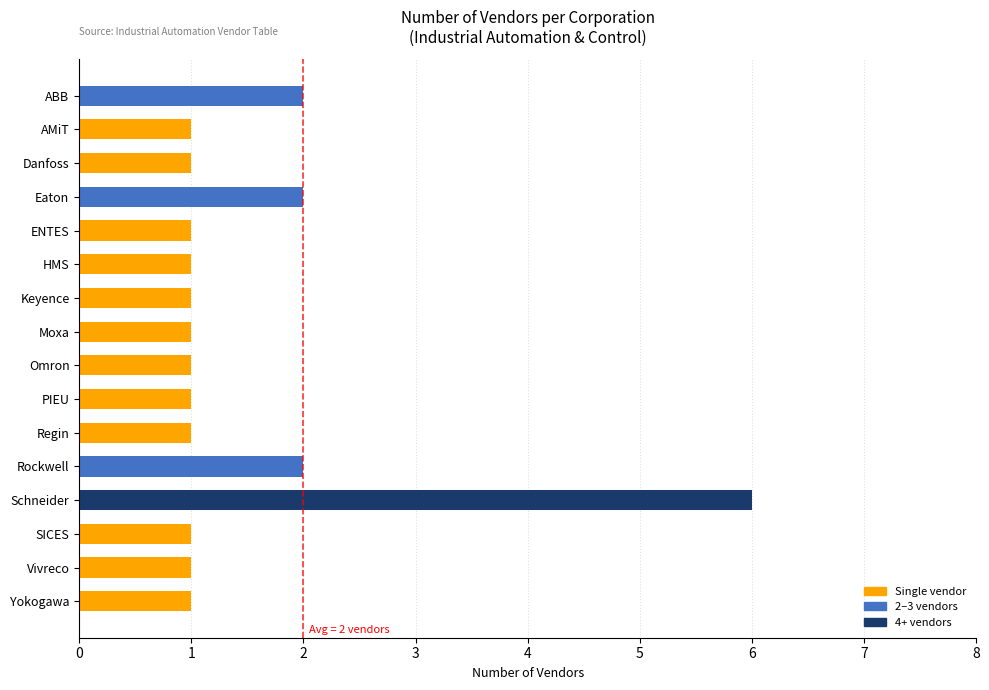

What is the label of the 2nd bar from the bottom?

Vivreco